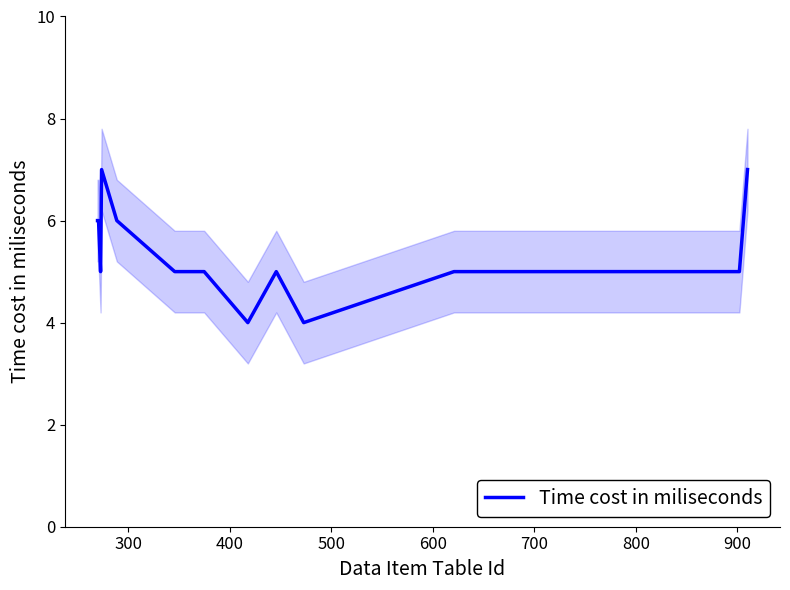

What is the difference between the second highest and second lowest values?

3